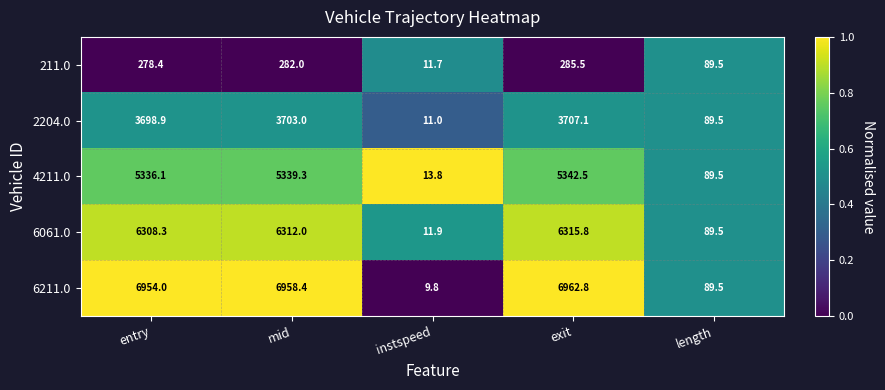

What is the total value across all series at instspeed?

58.2